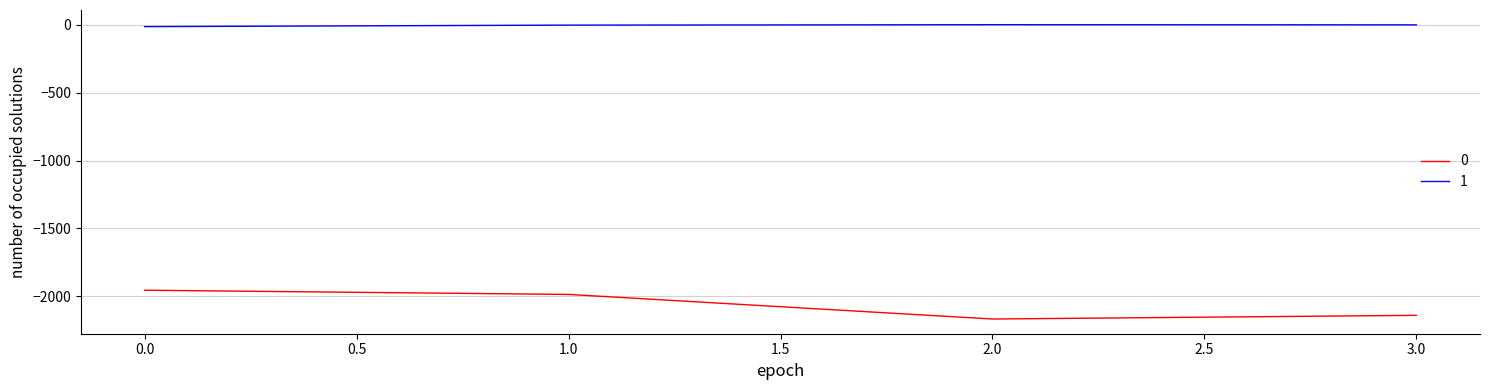

Rank the categories by 0 value from lowest to highest.

2.0, 3.0, 1.0, 0.0